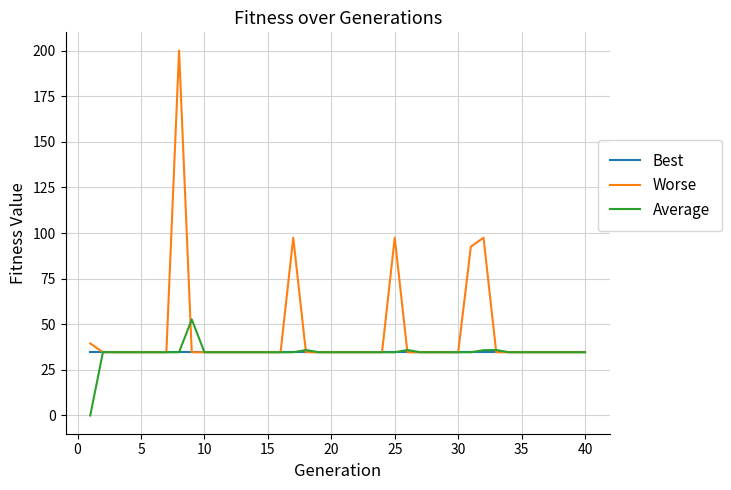

Rank the series by their maximum value, from lowest to highest.

Best, Average, Worse